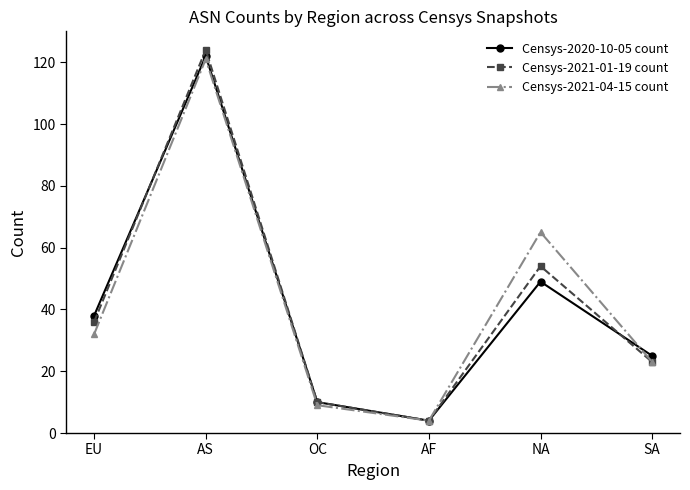

Is it true that Censys-2021-01-19 count equals 124 at AS?

True